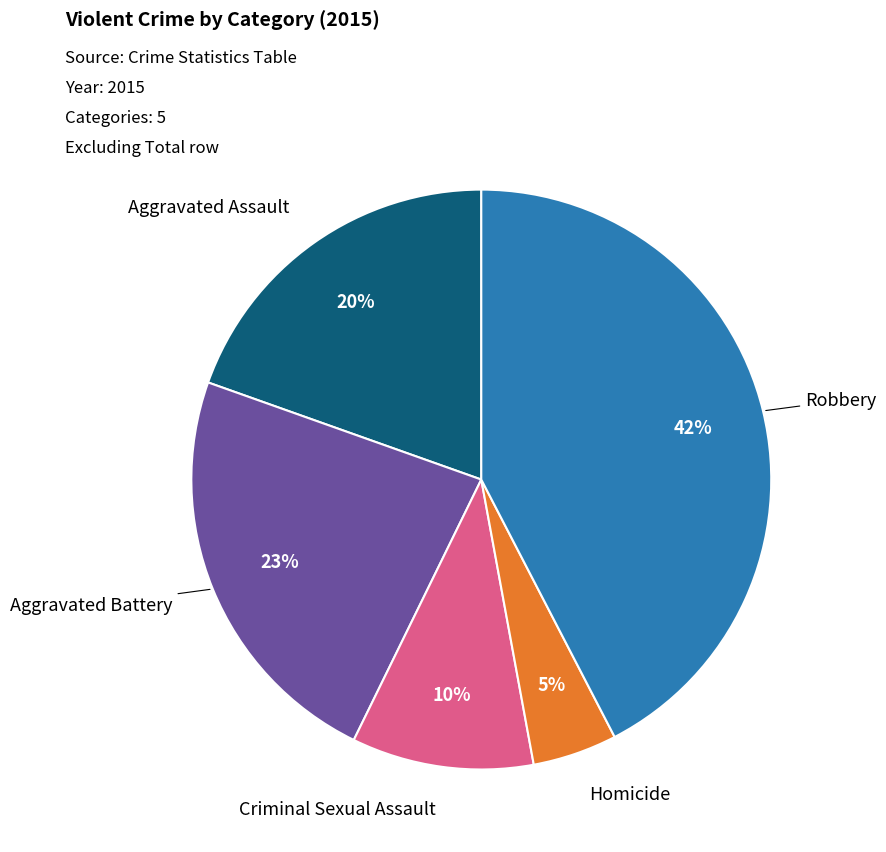

To the nearest percent, what is the average slice percentage?

20%